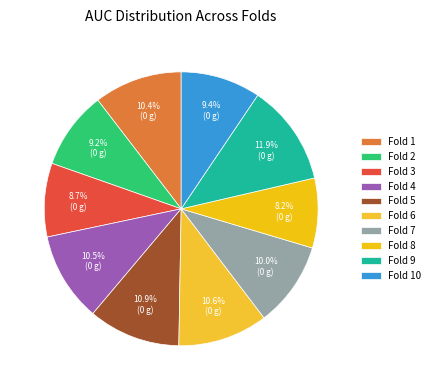

Is it true that Fold 6 is 4% of the pie?

False